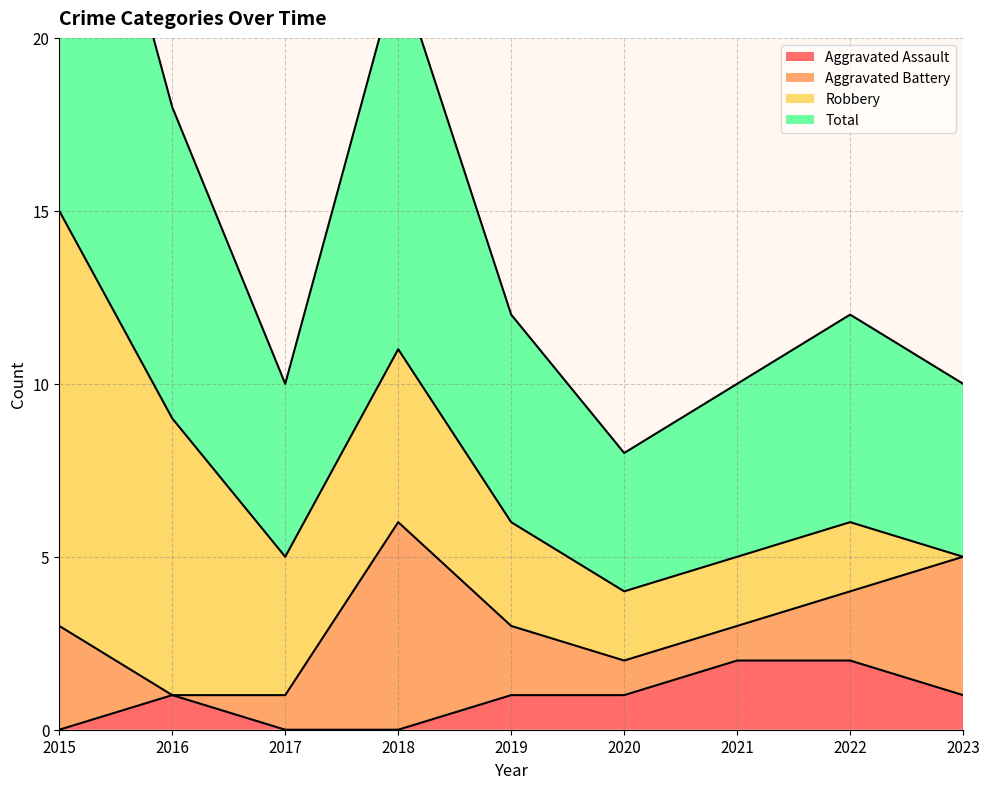

What is the lowest value of the Total series?

4